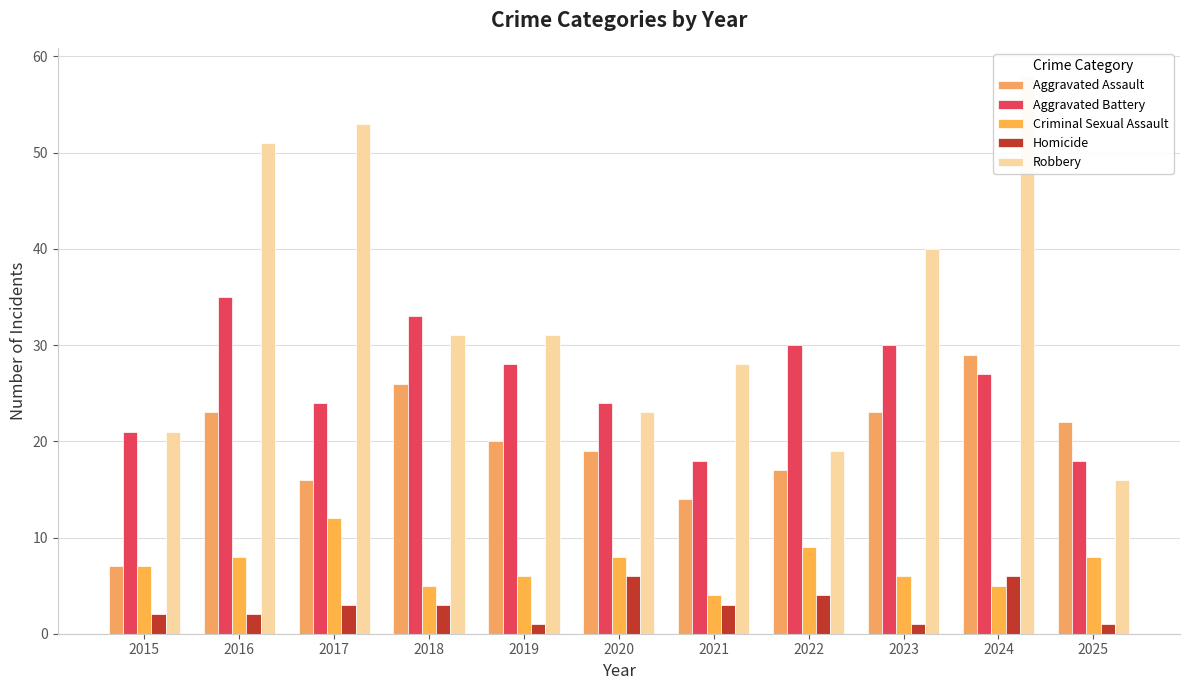

Which series changed the most between 2018 and 2021?

Aggravated Battery